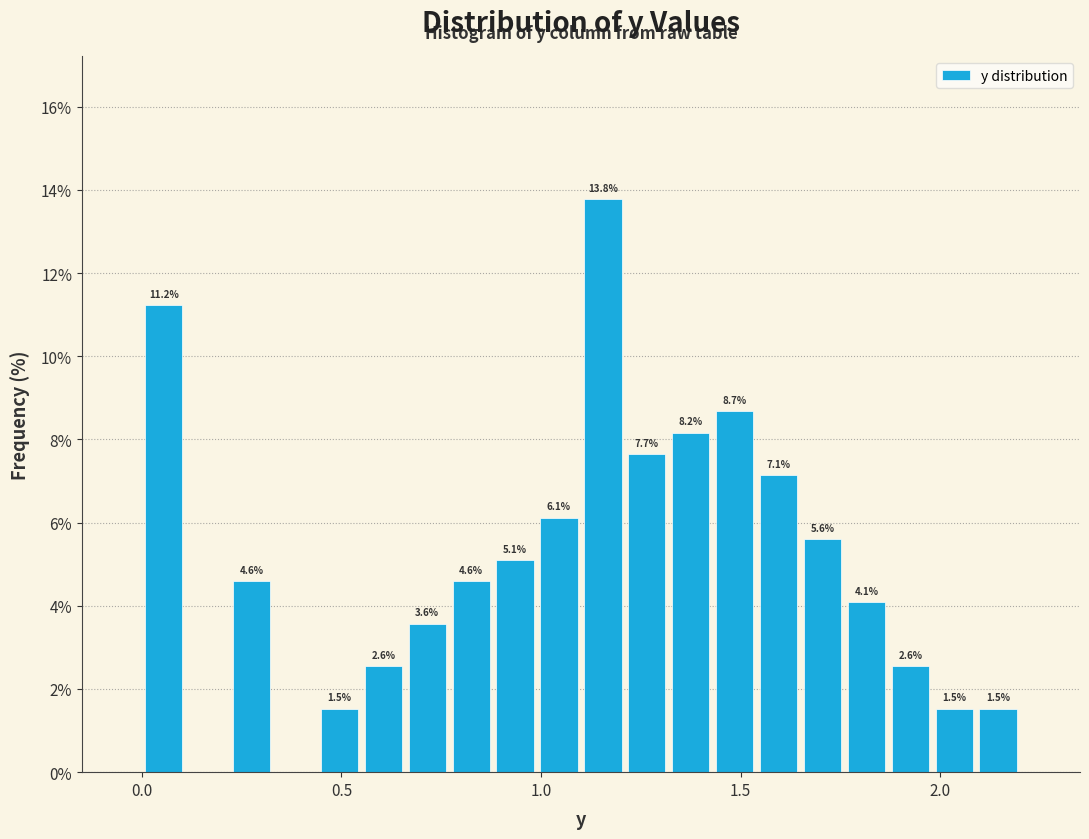

Read against the x-axis, roughly where is the centre of the tallest bar?

1.15